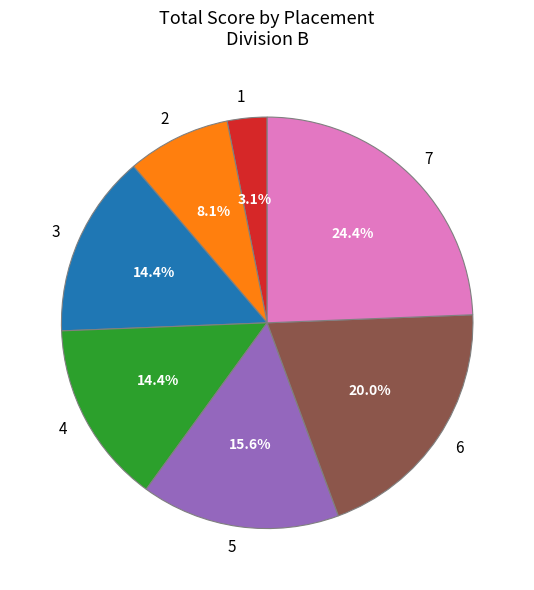

What is the smallest slice in the pie chart?

1